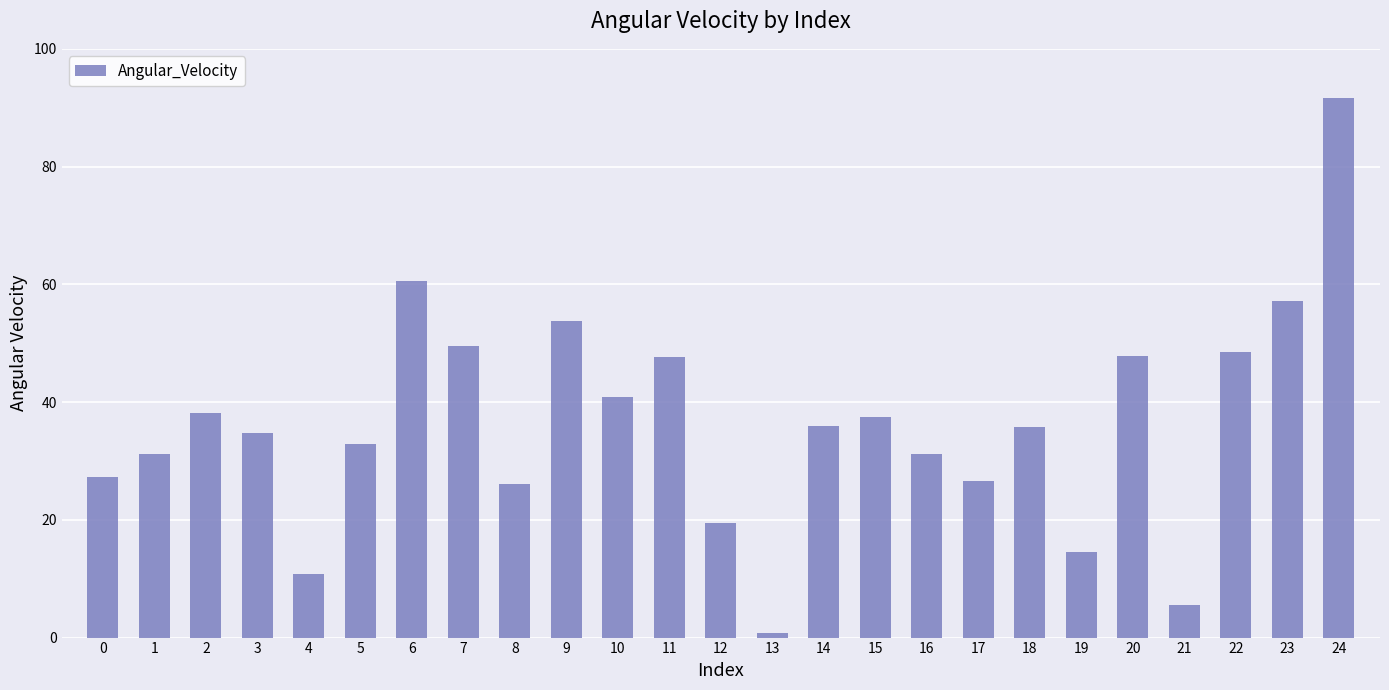

What is the average value?

36.2